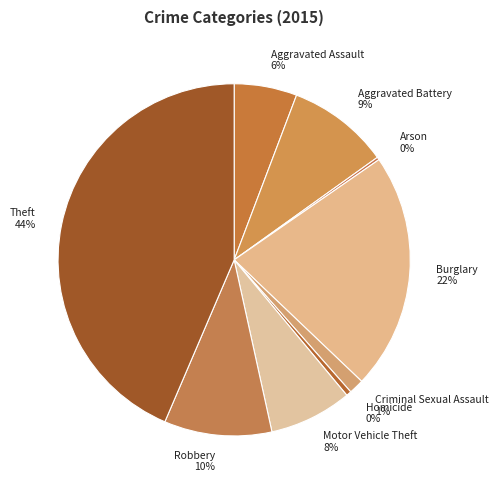

To the nearest percent, what portion does Motor Vehicle Theft represent?

8%